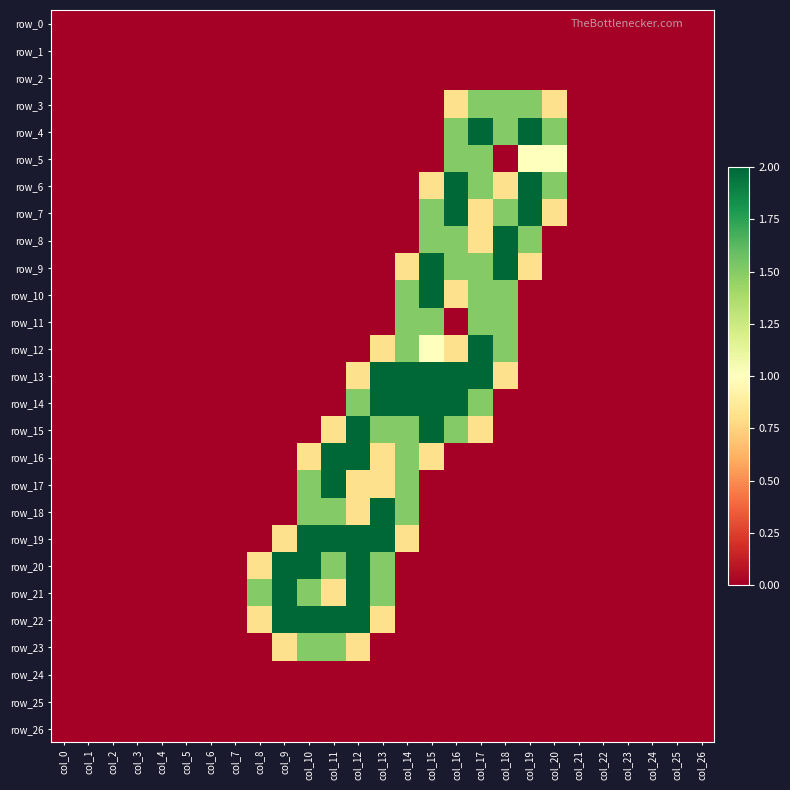

True or false: row_2 has a value of 0.0 at col_1.

True